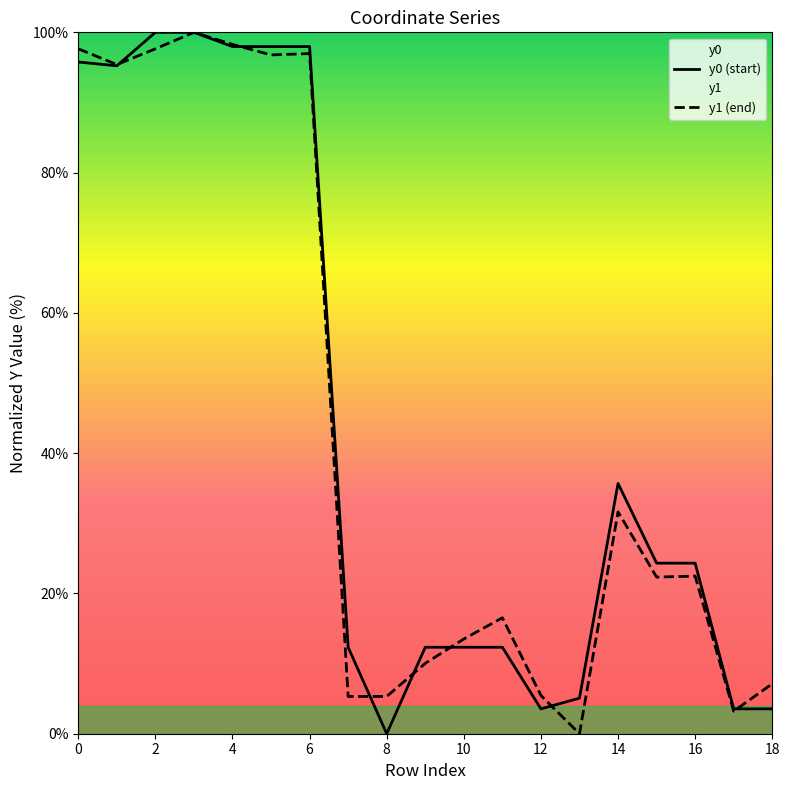

Which series has the largest total across all categories?

y0